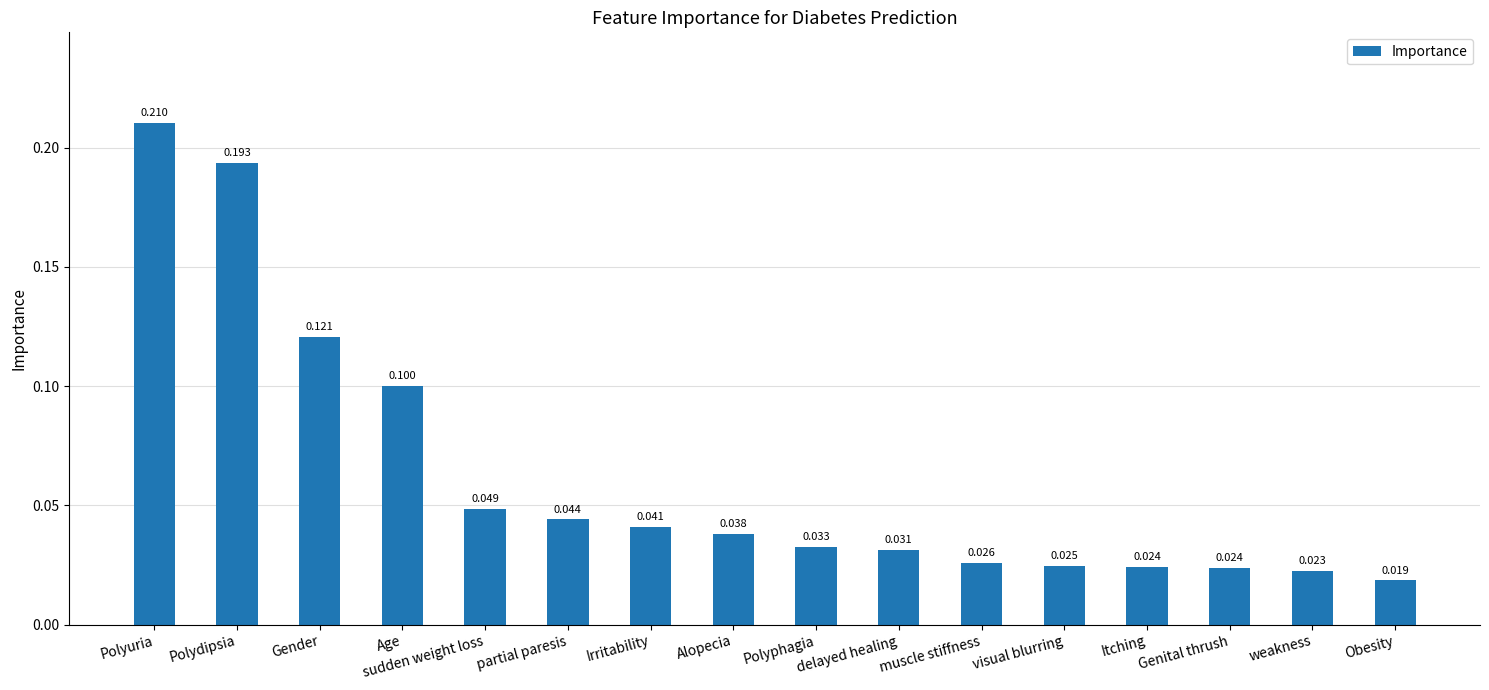

What is the label of the 2nd bar from the right?

weakness